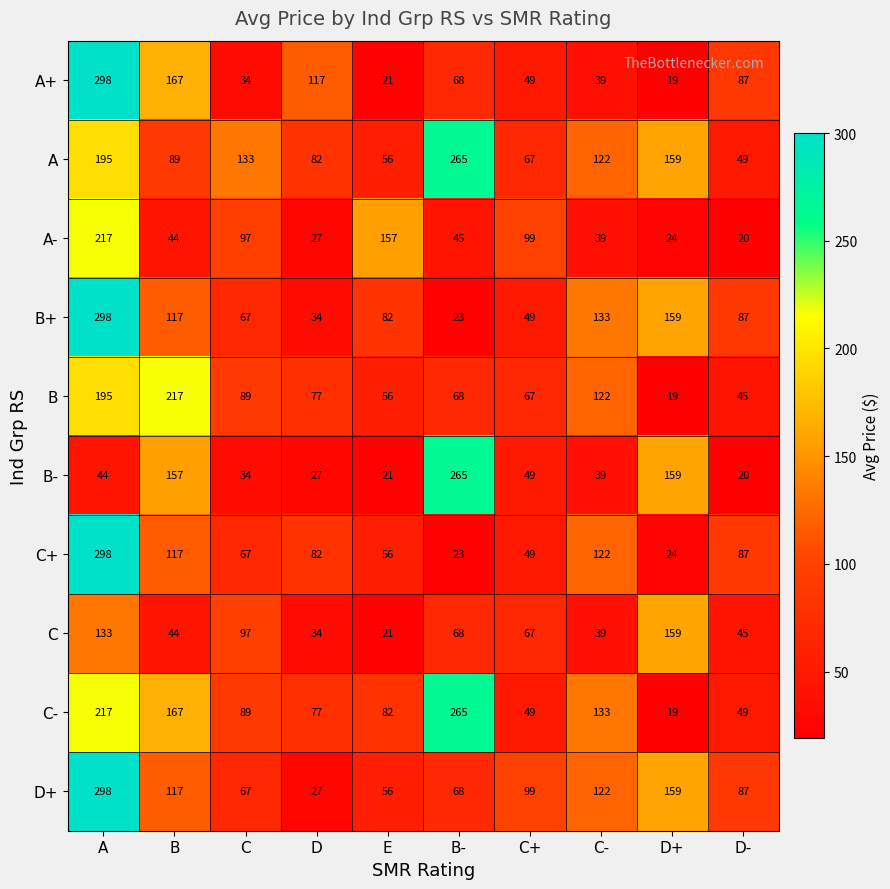

Is the value of B- at C+ greater than the value of A+ at D+?

Yes